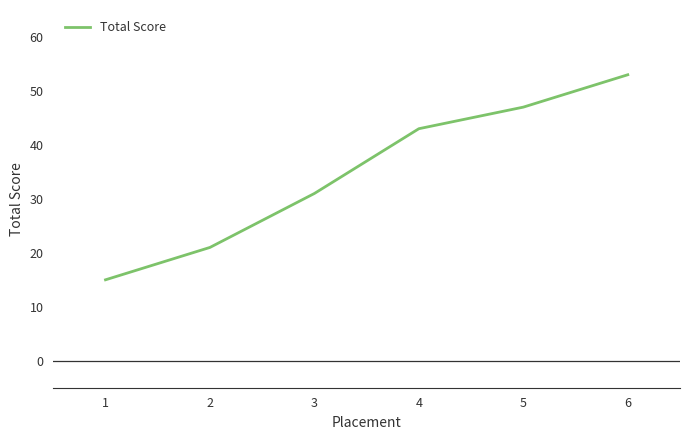

The chart shows a value of 15 at 1. True or false?

True